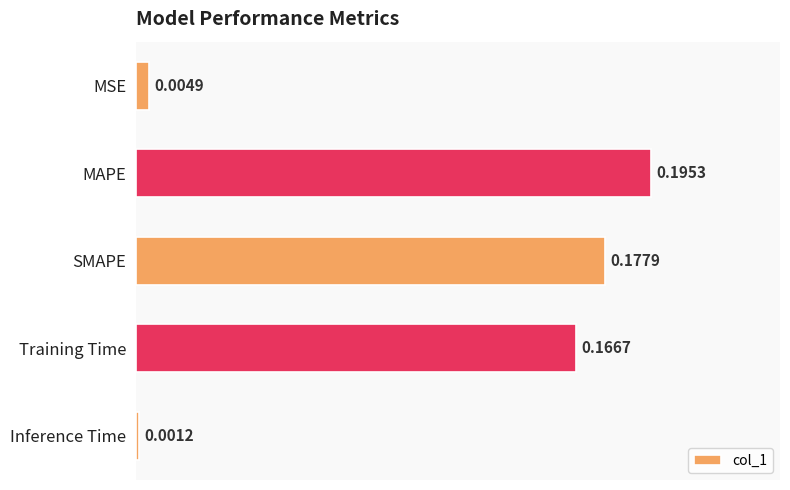

List the labels in order of value, smallest first.

Inference Time, MSE, Training Time, SMAPE, MAPE